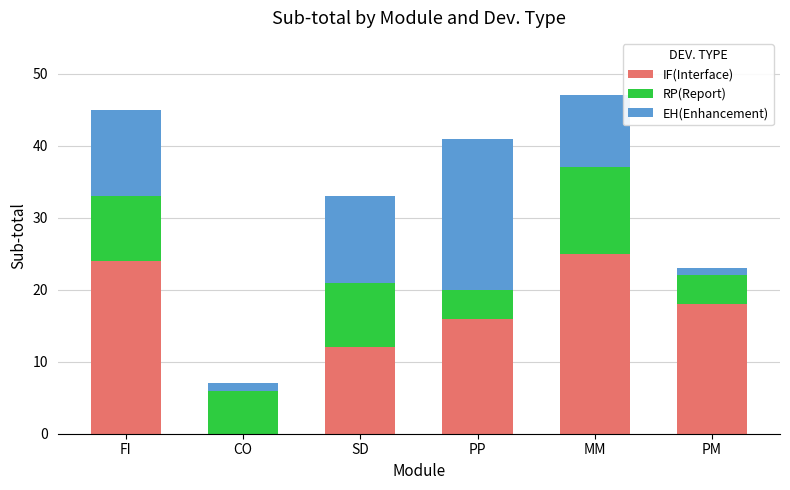

What is the total value across all series at CO?

7